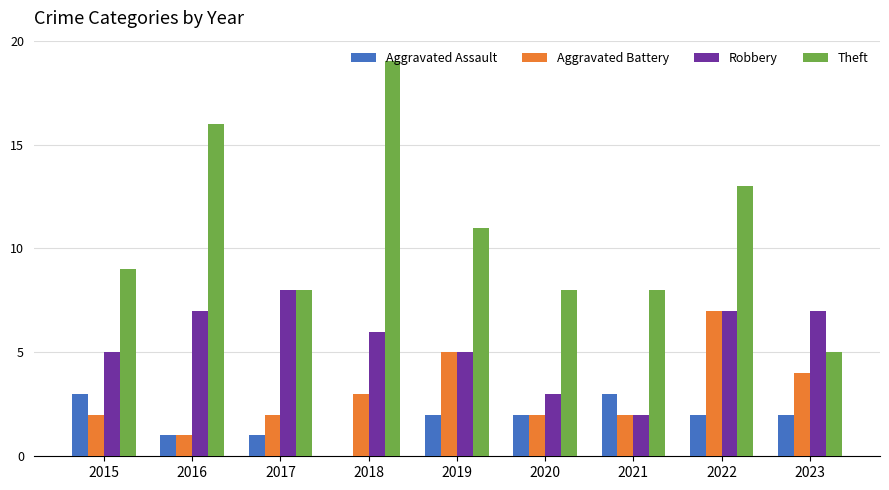

Which series has the largest total across all categories?

Theft